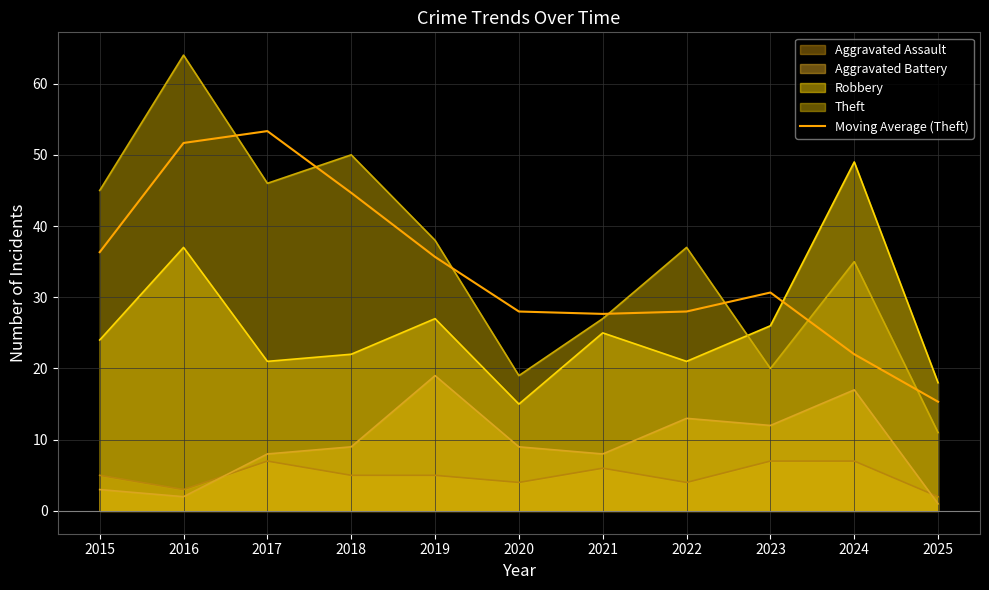

How many points are higher than both their immediate neighbors (excluding endpoints)?

2